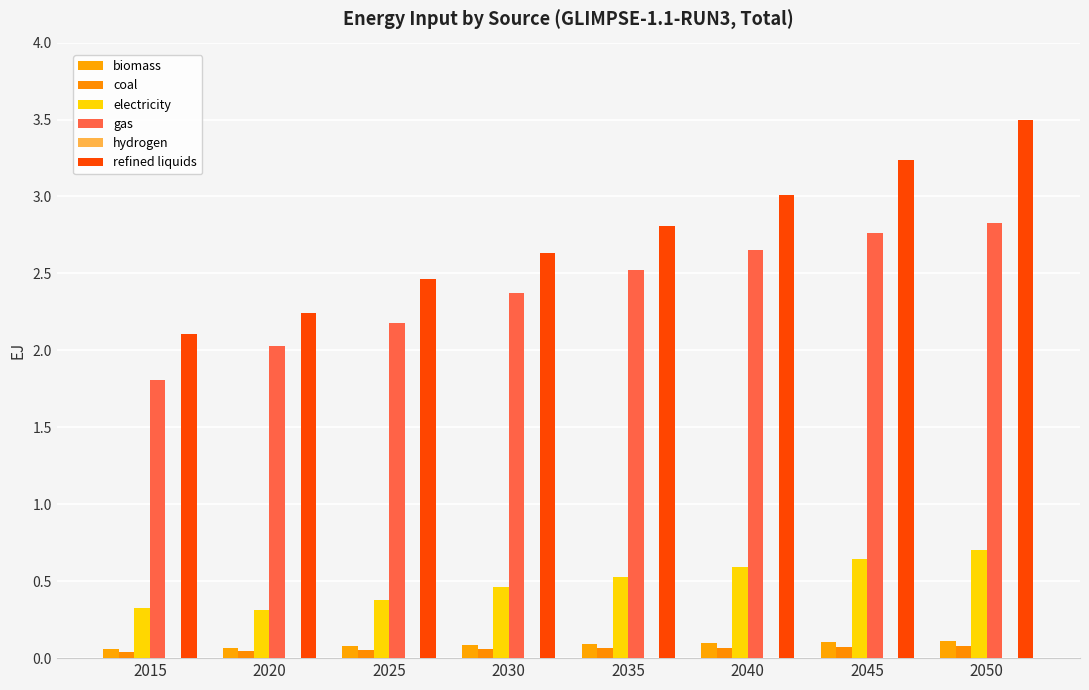

Which series has the largest range (max minus min)?

refined liquids